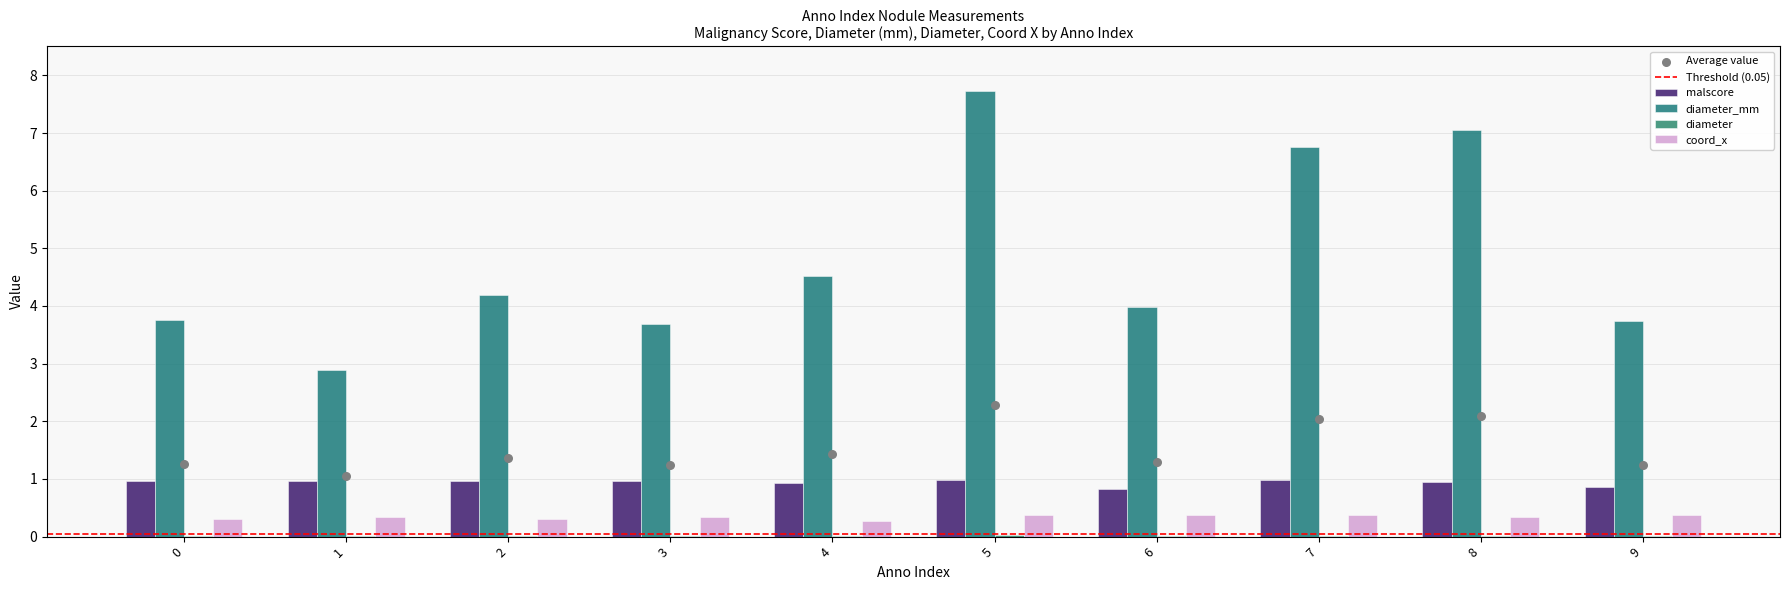

Which series has the widest spread of Y values?

diameter_mm